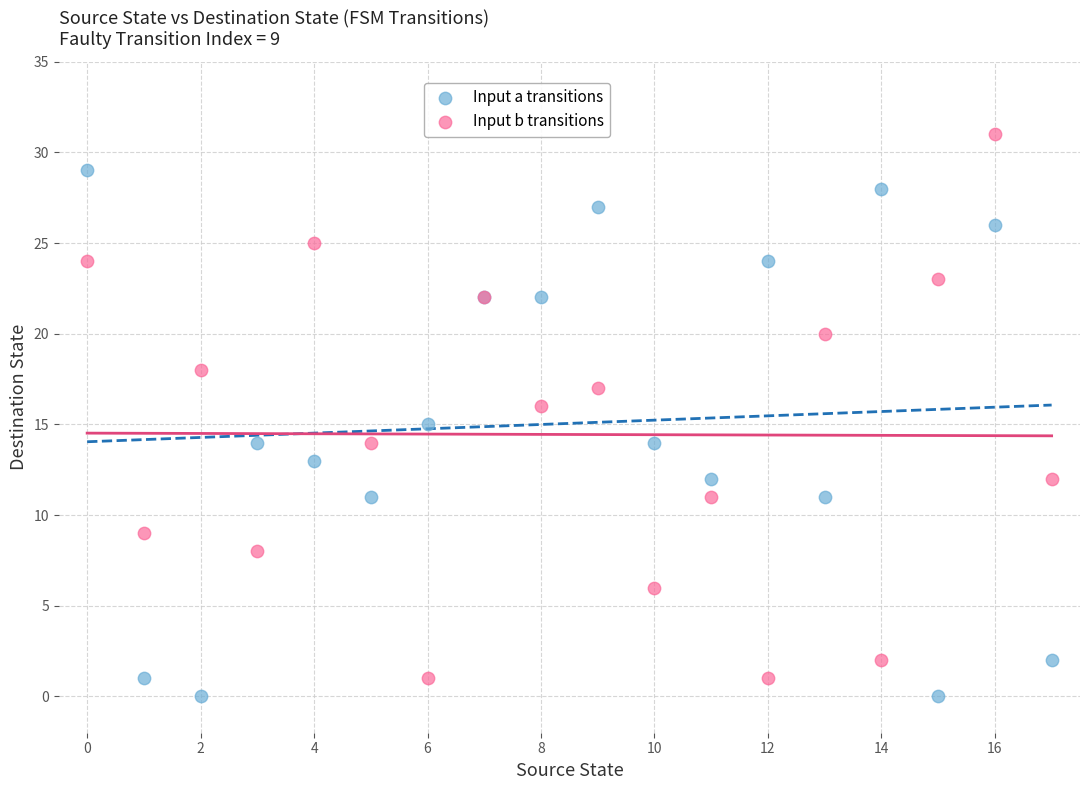

Which series reaches the maximum Y coordinate?

Input b transitions